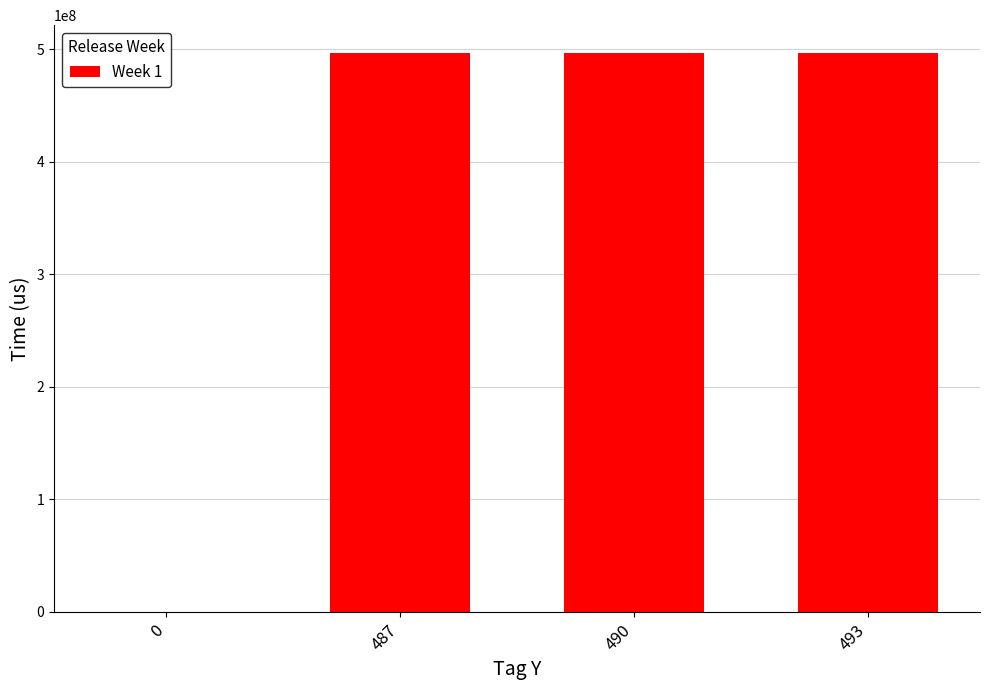

What is the maximum value shown in the chart?

496664265.1